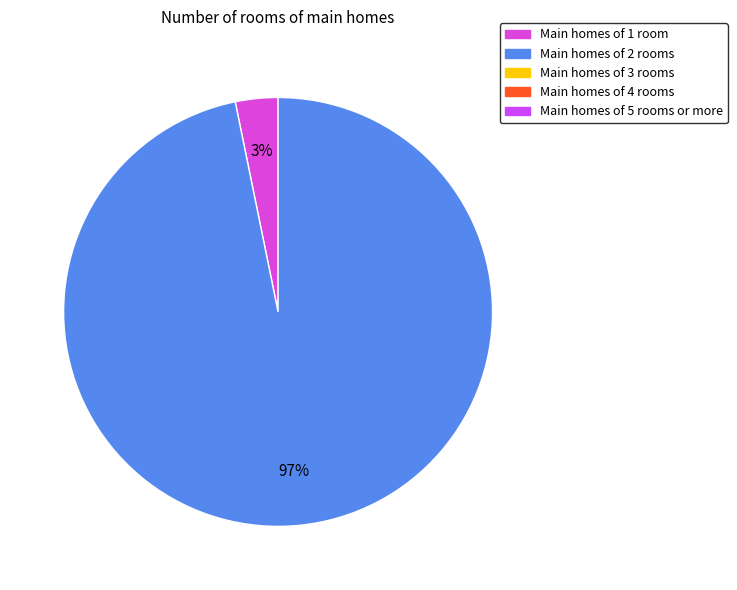

Does any single category account for the majority?

Yes